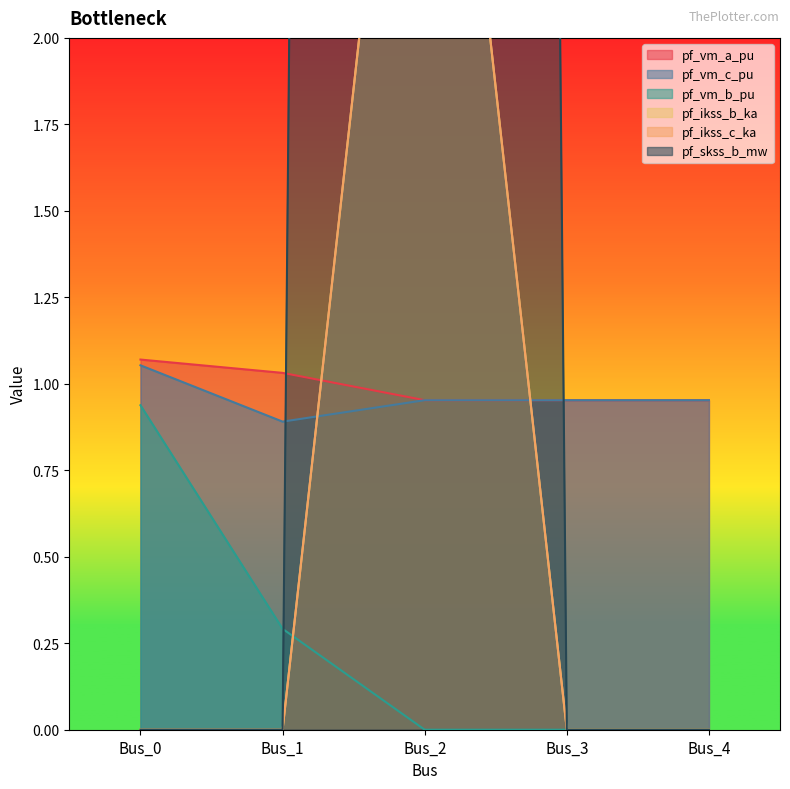

Reading right to left, transcribe all the data shown in this chart.

pf_vm_a_pu: Bus_4=1.0	Bus_3=1.0	Bus_2=1.0	Bus_1=1.0	Bus_0=1.1
pf_vm_c_pu: Bus_4=1.0	Bus_3=1.0	Bus_2=1.0	Bus_1=0.9	Bus_0=1.1
pf_vm_b_pu: Bus_4=0.0	Bus_3=0.0	Bus_2=0.0	Bus_1=0.3	Bus_0=0.9
pf_ikss_b_ka: Bus_4=0.0	Bus_3=0.0	Bus_2=42.8	Bus_1=0.0	Bus_0=0.0
pf_ikss_c_ka: Bus_4=0.0	Bus_3=0.0	Bus_2=3.7	Bus_1=0.0	Bus_0=0.0
pf_skss_b_mw: Bus_4=0.0	Bus_3=0.0	Bus_2=3.7	Bus_1=0.0	Bus_0=0.0